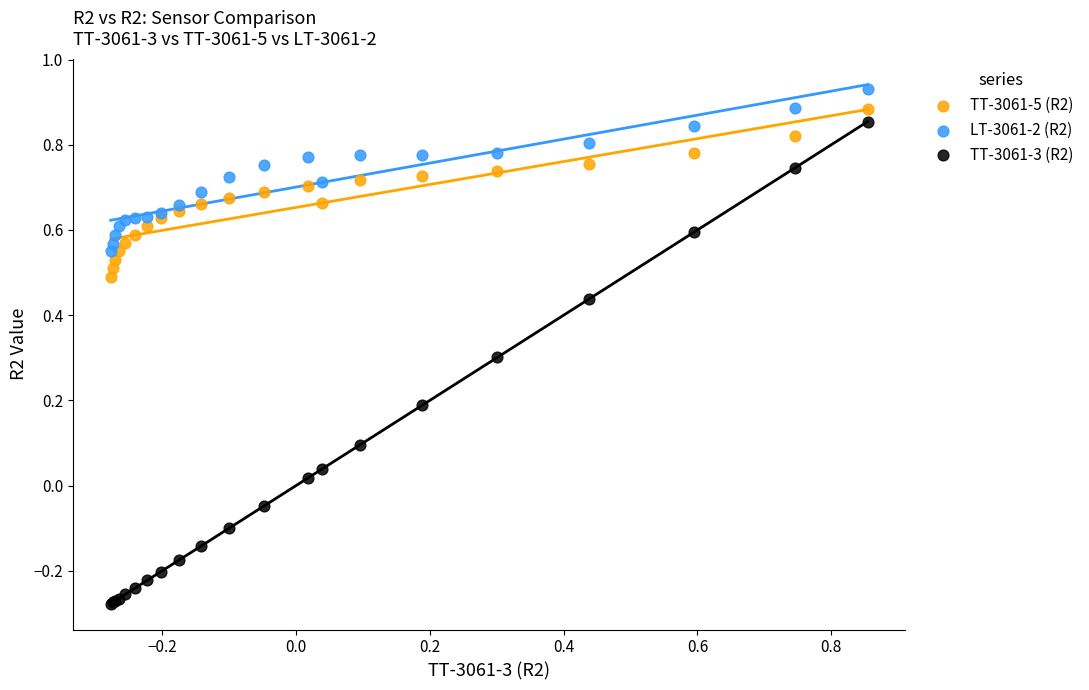

What are all the series names shown in the legend?

TT-3061-5 (R2), LT-3061-2 (R2), TT-3061-3 (R2)